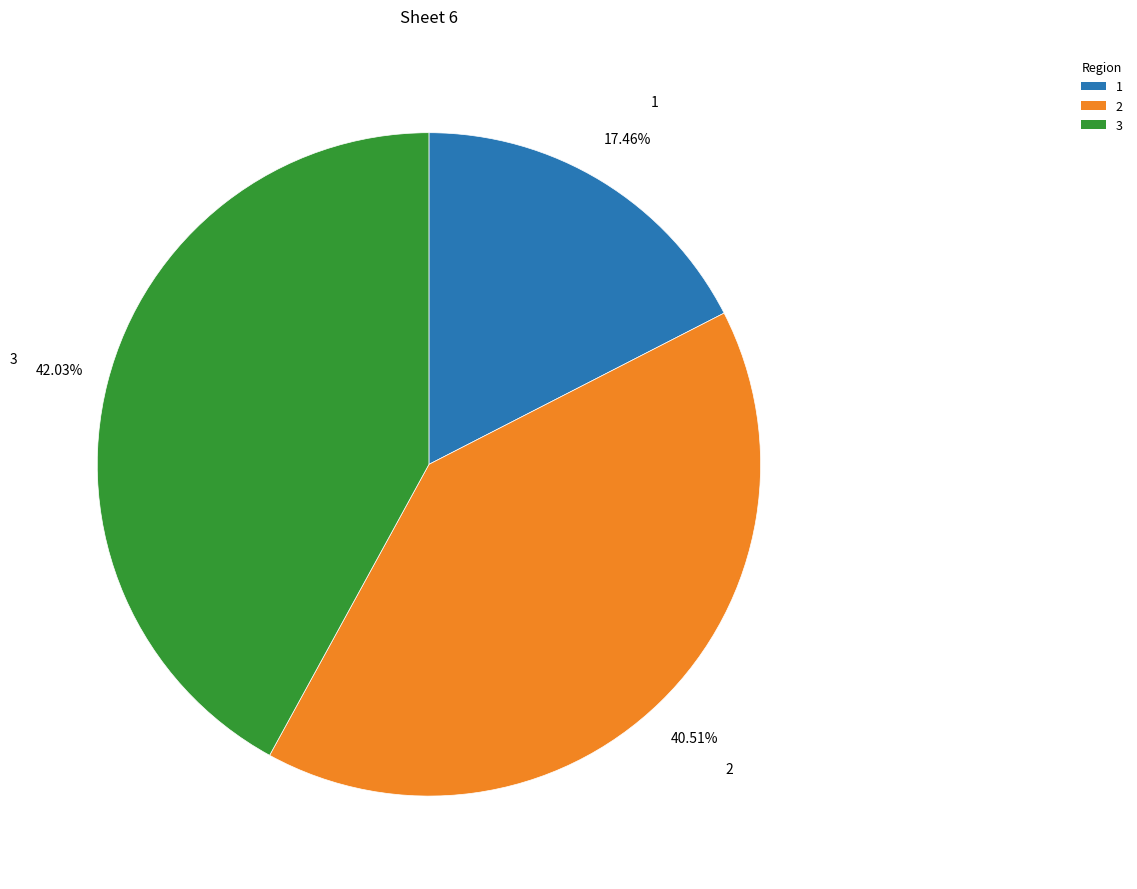

Does any single category account for the majority?

No